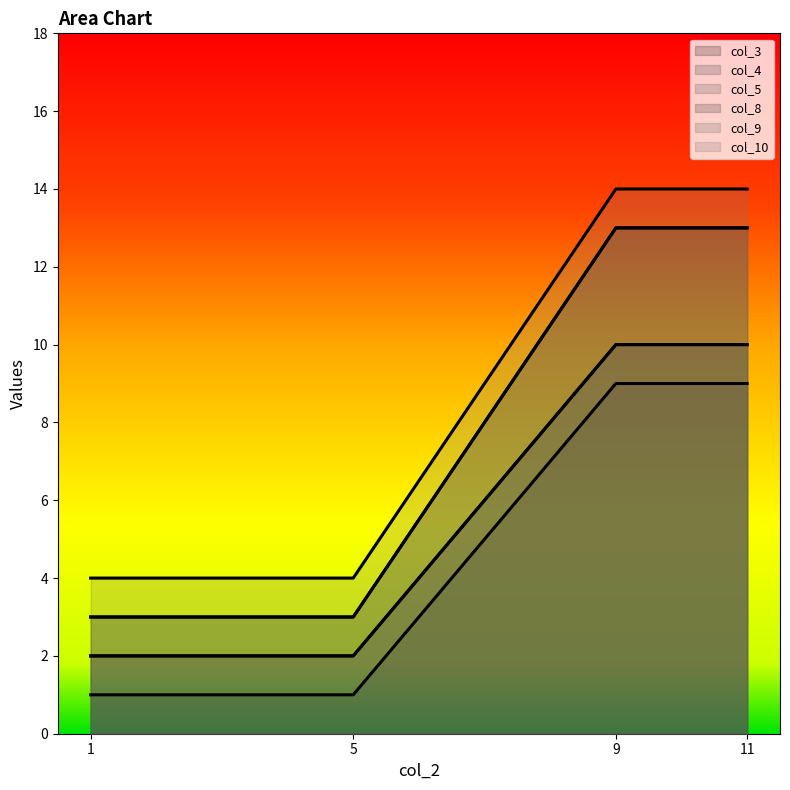

Rank the categories by col_9 value from lowest to highest.

1, 5, 9, 11